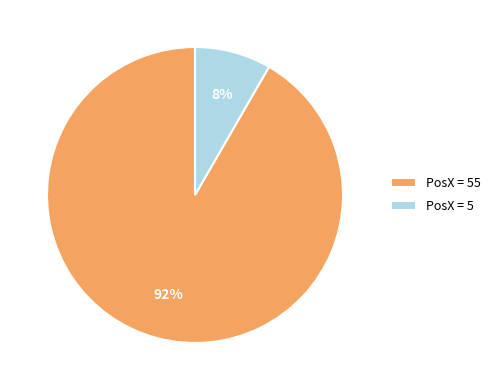

To the nearest percent, what is the average slice percentage?

50%